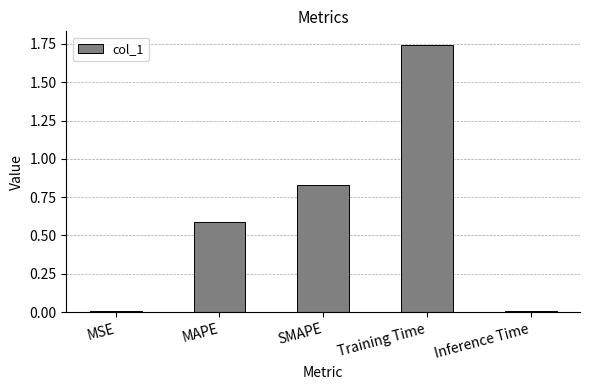

What is the average value?

0.6